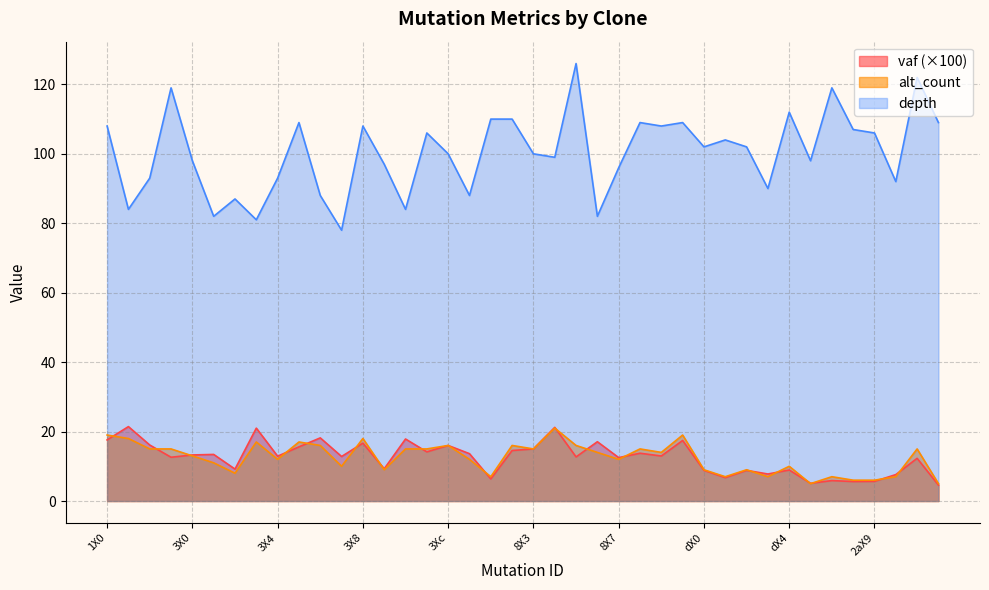

How many data points in alt_count are above 14?

18